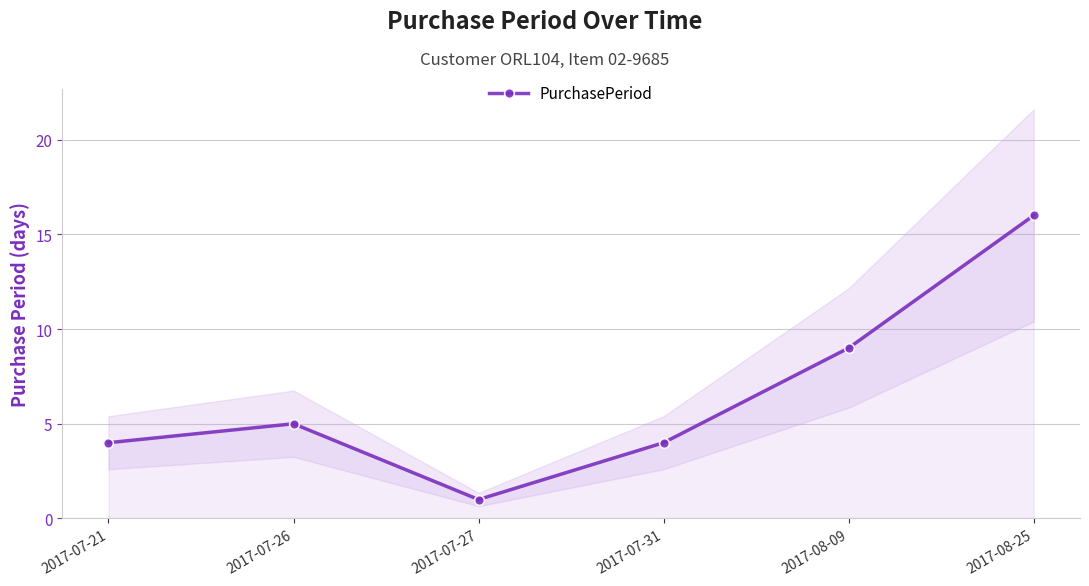

Which category has the lowest value across all series?

2017-07-27